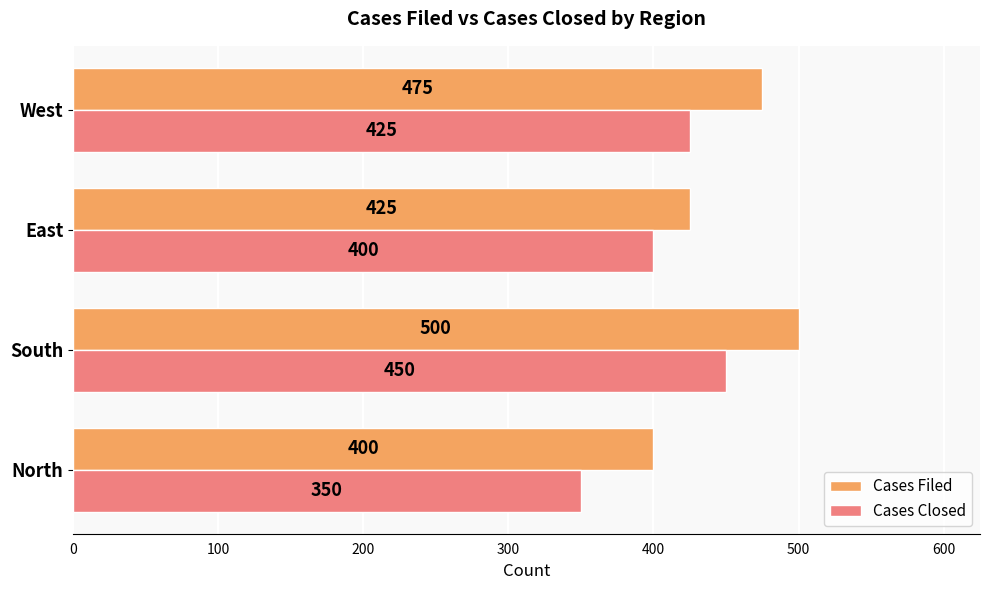

At how many categories does at least one series exceed 424?

3